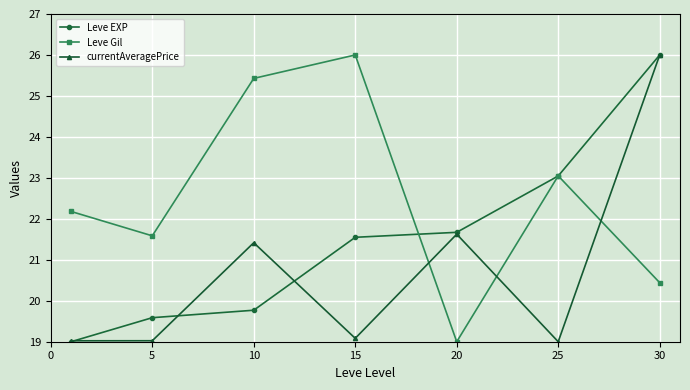

What is the maximum value for Leve Gil?

26.0